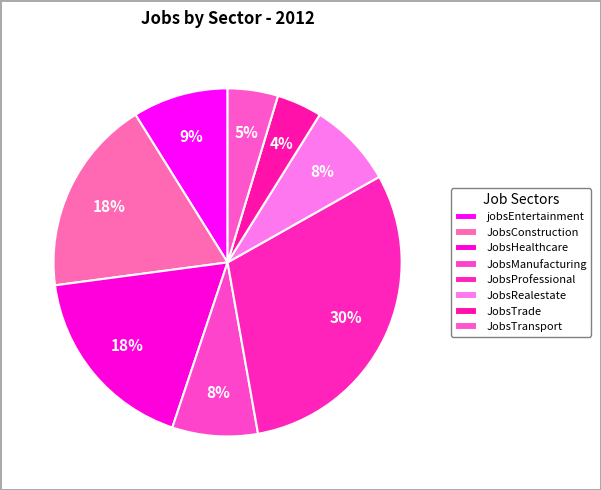

True or false: JobsManufacturing accounts for 8% of the total.

True